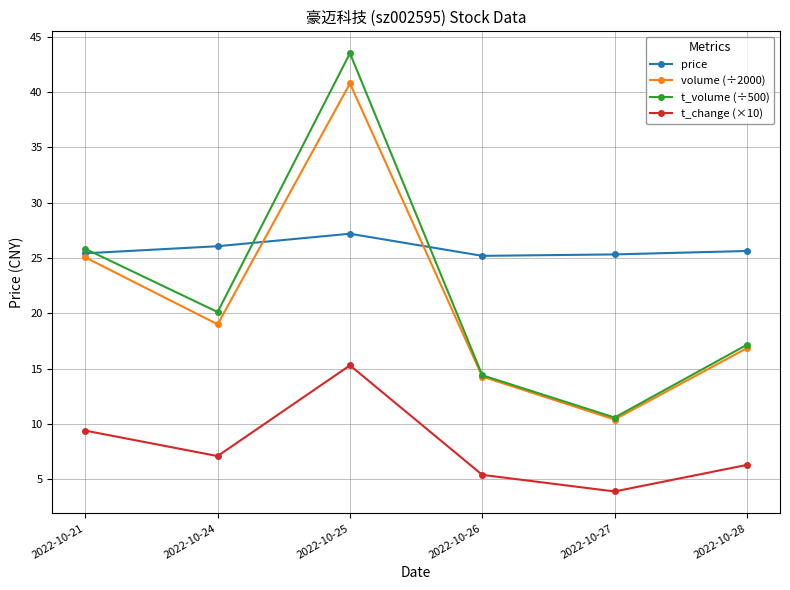

Which category has the lowest value across all series?

2022-10-27